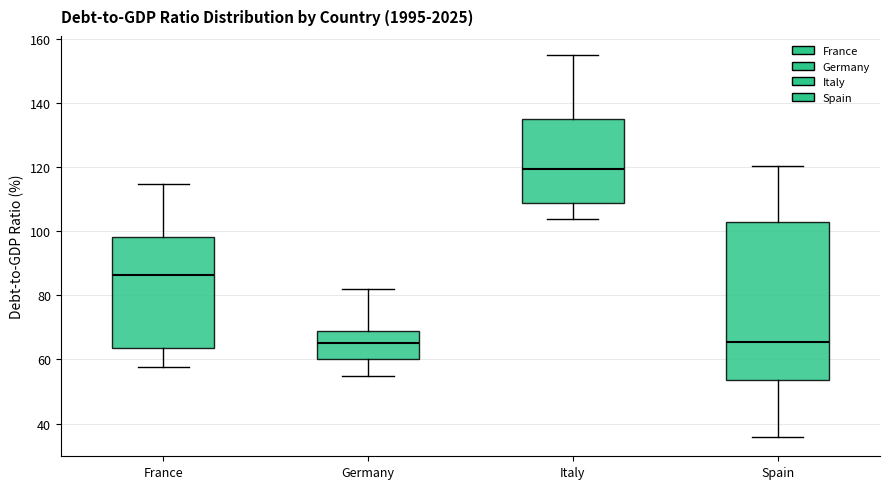

Comparing the boxes themselves (not the whiskers), which one is the tallest?

Spain